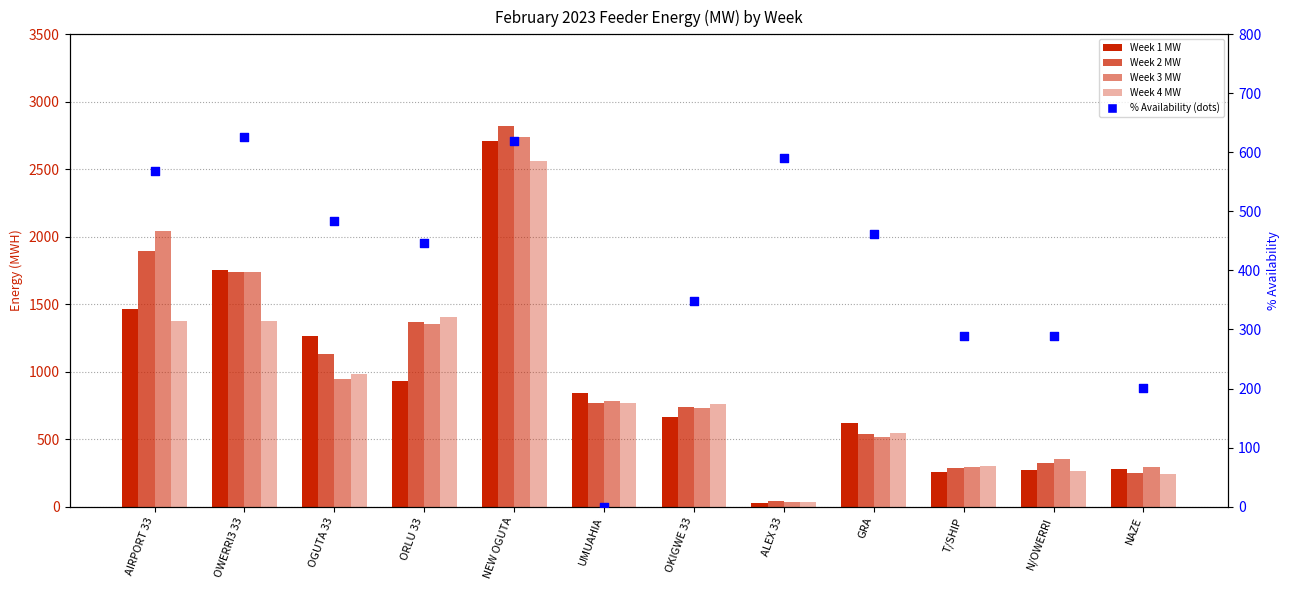

At how many categories does at least one series exceed 439?

9